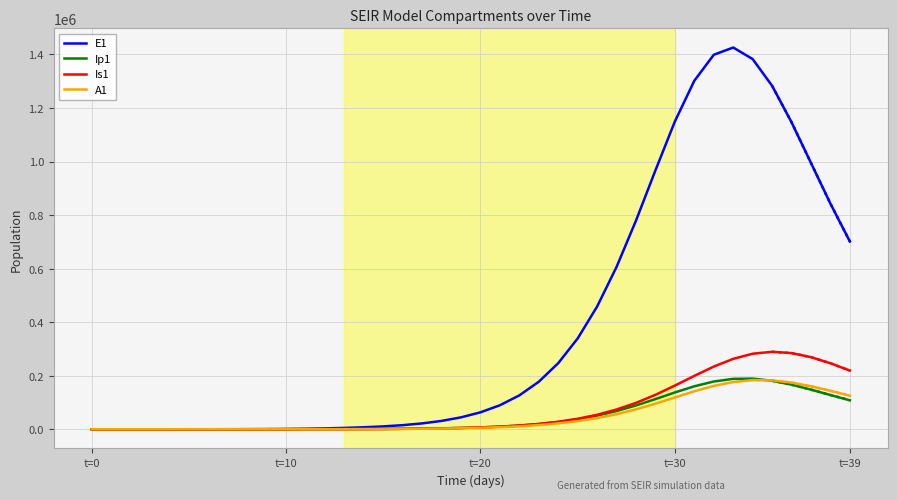

What is the maximum value for E1?

1425919.2